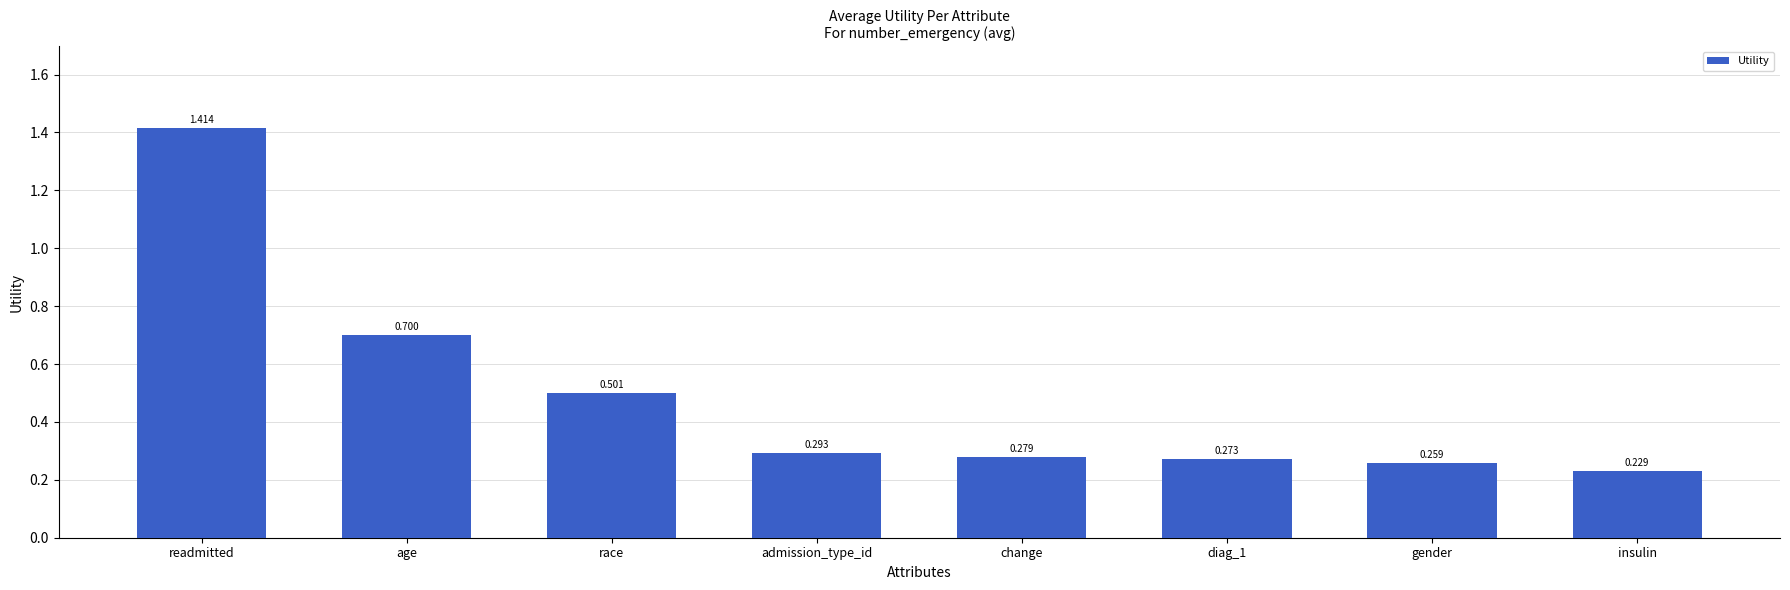

Which category has the lowest value across all series?

insulin